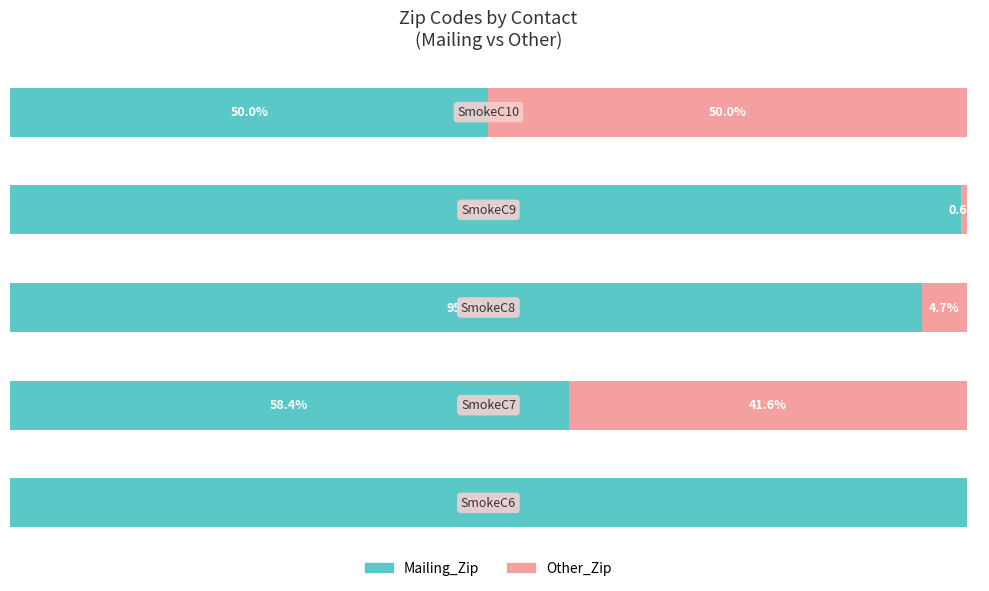

What are all the series names shown in the legend?

Mailing_Zip, Other_Zip